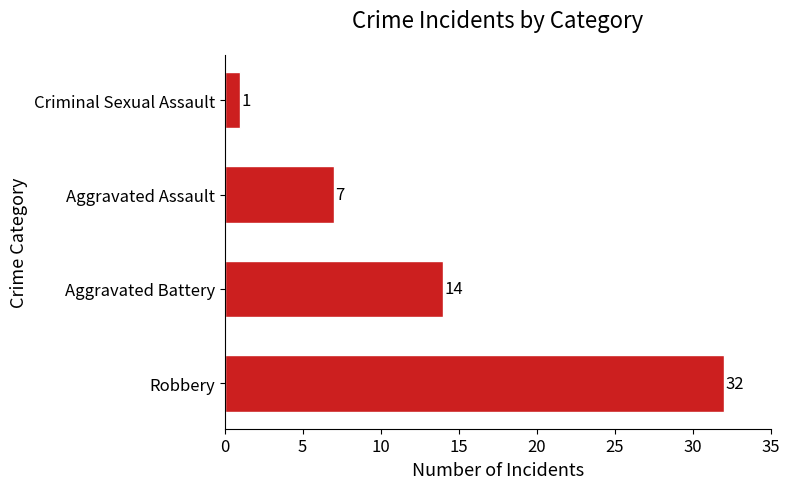

Reading bottom to top, extract all data points from this chart.

Robbery=32	Aggravated Battery=14	Aggravated Assault=7	Criminal Sexual Assault=1